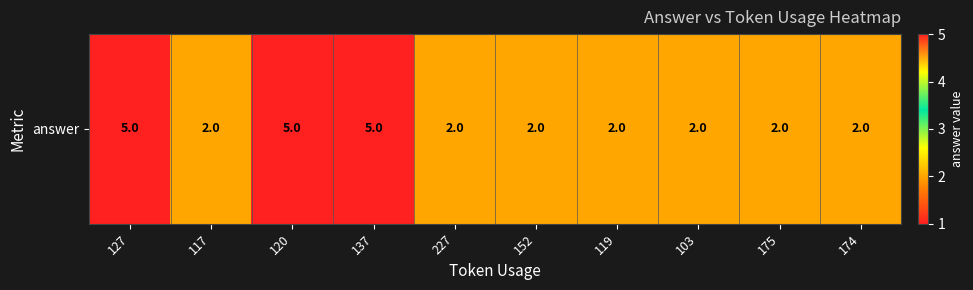

Rank the categories by value from lowest to highest.

117, 227, 152, 119, 103, 175, 174, 127, 120, 137